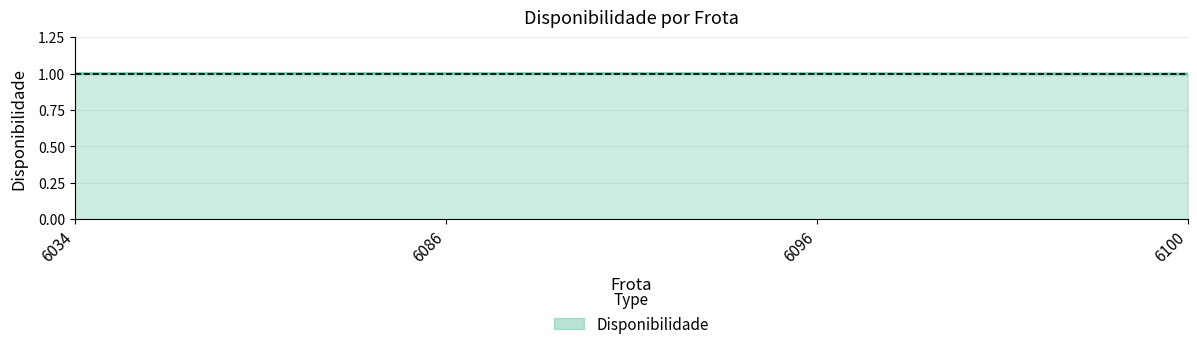

Reading right to left, what are all the values shown in this chart?

1.0	1.0	1.0	1.0